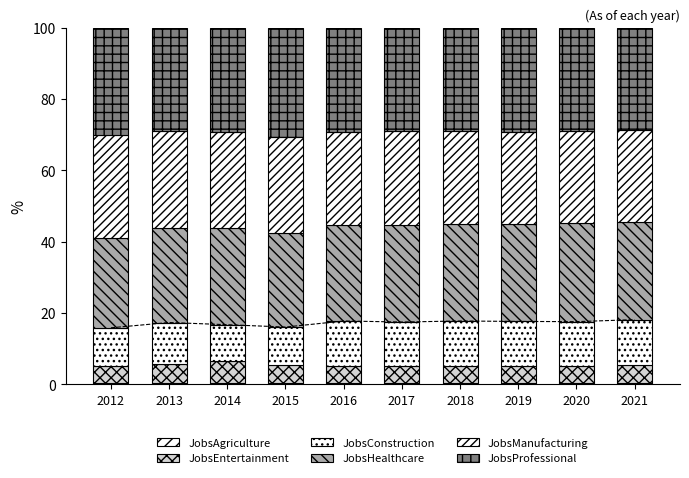

Is it true that JobsConstruction equals 12.7 at 2021?

True